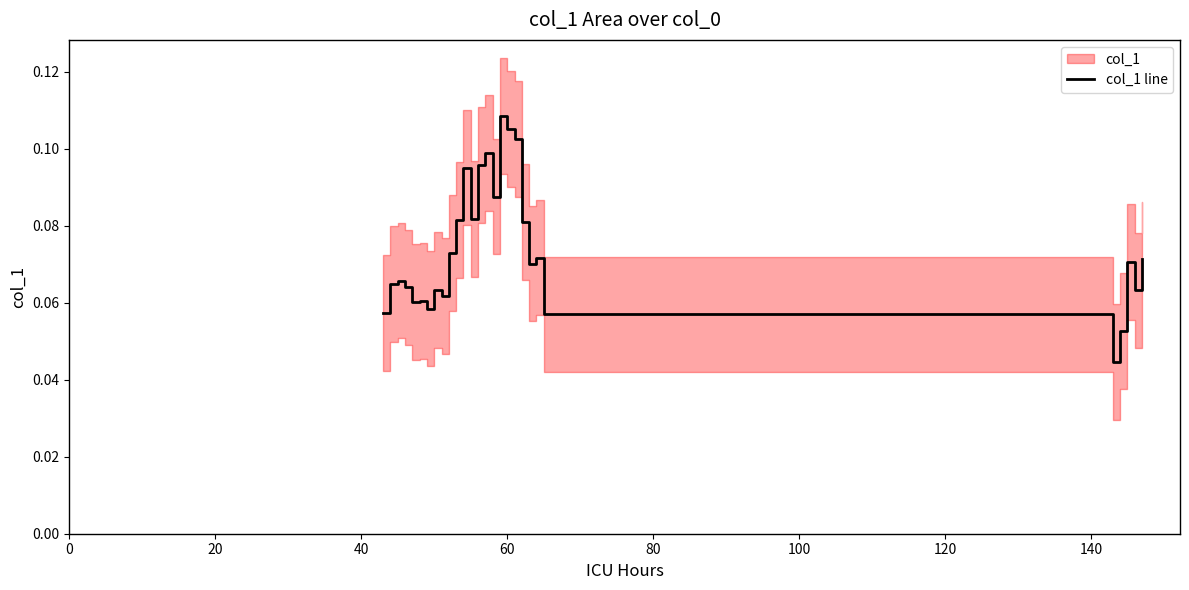

How many series are shown in this chart?

1